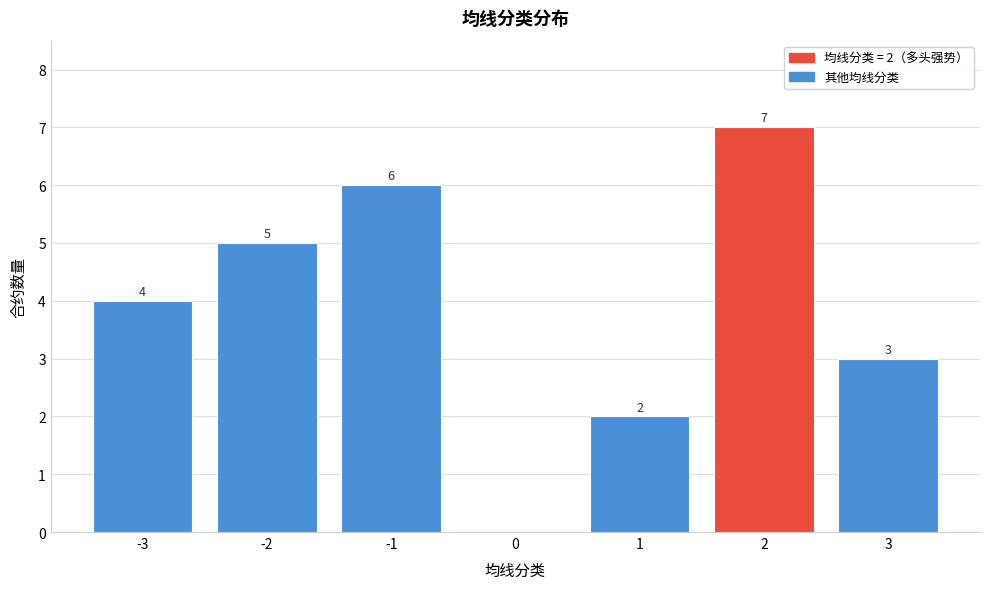

Over which range of the x-axis is the bar tallest?

1.5 to 2.5